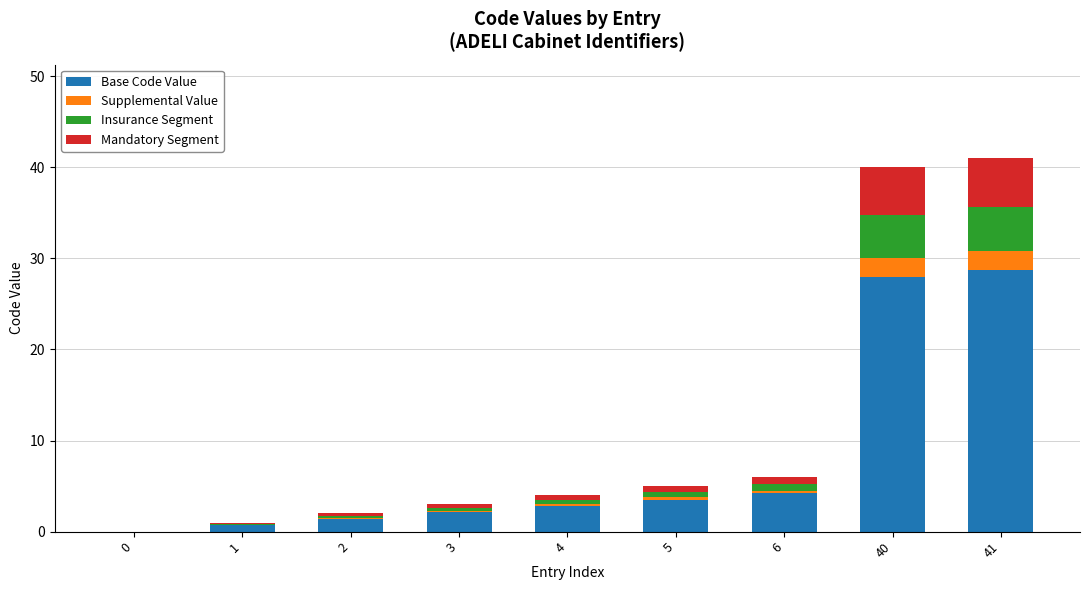

What is the maximum value for Base Code Value?

28.7